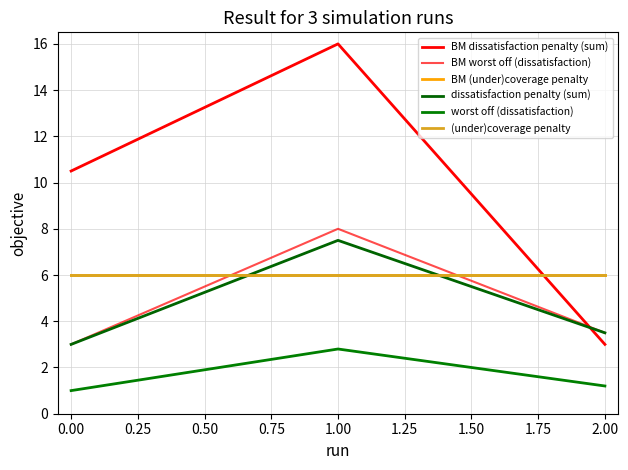

Is this an area chart (filled region under the line)?

No